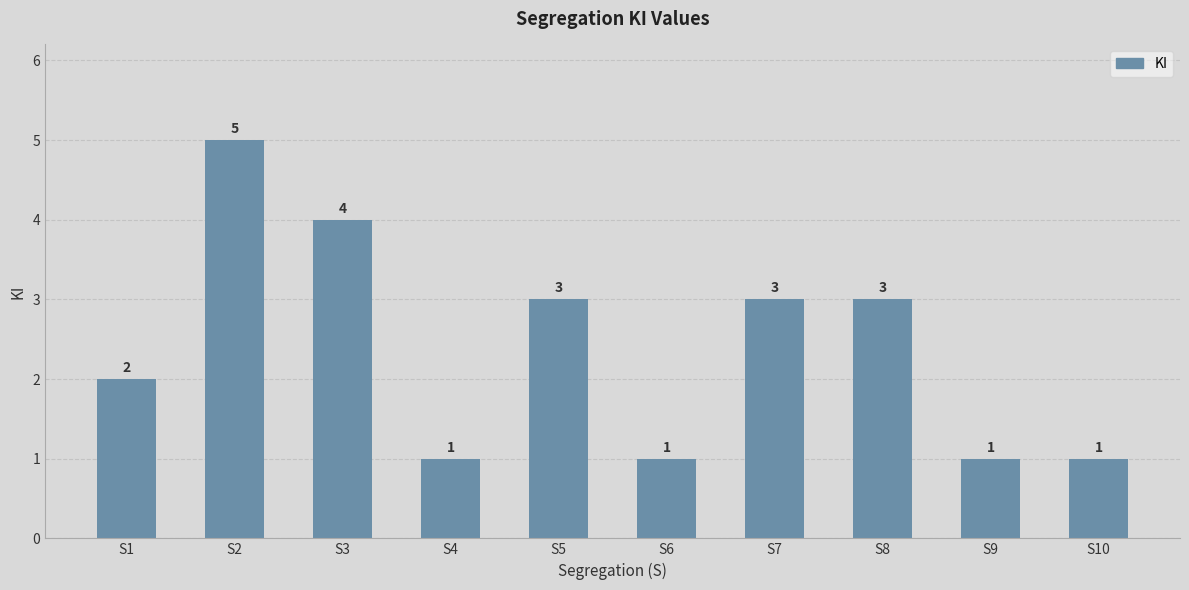

True or false: the data shows 3 at S5.

True